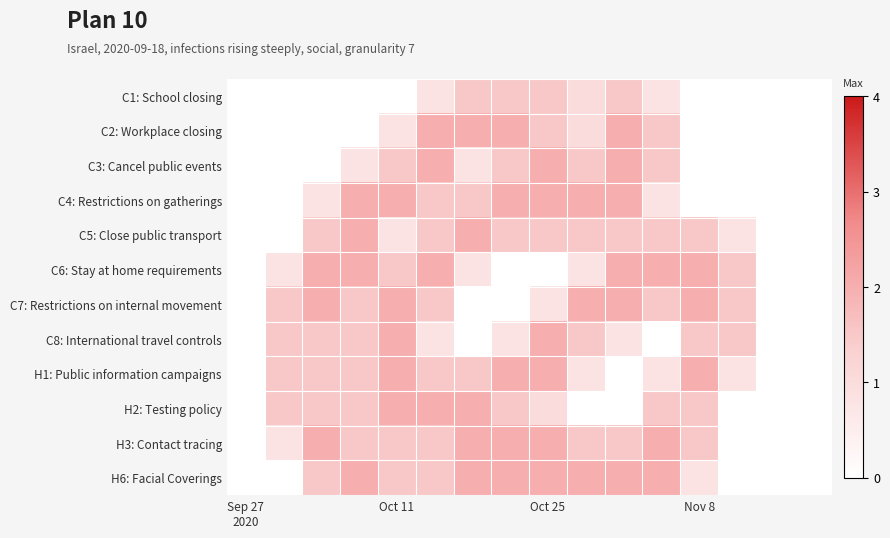

Reading right to left, what are all the values shown in this chart?

C1: School closing: 0.0	0.0	0.0	0.0	0.8	1.5	1.0	1.5	1.5	1.5	0.8	0.0	0.0	0.0	0.0	0.0
C2: Workplace closing: 0.0	0.0	0.0	0.0	1.5	2.0	1.0	1.5	2.0	2.0	2.0	0.8	0.0	0.0	0.0	0.0
C3: Cancel public events: 0.0	0.0	0.0	0.0	1.5	2.0	1.5	2.0	1.5	0.8	2.0	1.5	0.8	0.0	0.0	0.0
C4: Restrictions on gatherings: 0.0	0.0	0.0	0.0	0.8	2.0	2.0	2.0	2.0	1.5	1.5	2.0	2.0	0.8	0.0	0.0
C5: Close public transport: 0.0	0.0	0.8	1.5	1.5	1.5	1.5	1.5	1.5	2.0	1.5	0.8	2.0	1.5	0.0	0.0
C6: Stay at home requirements: 0.0	0.0	1.5	2.0	2.0	2.0	0.8	0.0	0.0	0.8	2.0	1.5	2.0	2.0	0.8	0.0
C7: Restrictions on internal movement: 0.0	0.0	1.5	2.0	1.5	2.0	2.0	0.8	0.0	0.0	1.5	2.0	1.5	2.0	1.5	0.0
C8: International travel controls: 0.0	0.0	1.5	1.5	0.0	0.8	1.5	2.0	0.8	0.0	0.8	2.0	1.5	1.5	1.5	0.0
H1: Public information campaigns: 0.0	0.0	0.8	2.0	0.8	0.0	0.8	2.0	2.0	1.5	1.5	2.0	1.5	1.5	1.5	0.0
H2: Testing policy: 0.0	0.0	0.0	1.5	1.5	0.0	0.0	1.0	1.5	2.0	2.0	2.0	1.5	1.5	1.5	0.0
H3: Contact tracing: 0.0	0.0	0.0	1.5	2.0	1.5	1.5	2.0	2.0	2.0	1.5	1.5	1.5	2.0	0.8	0.0
H6: Facial Coverings: 0.0	0.0	0.0	0.8	2.0	2.0	2.0	2.0	2.0	2.0	1.5	1.5	2.0	1.5	0.0	0.0